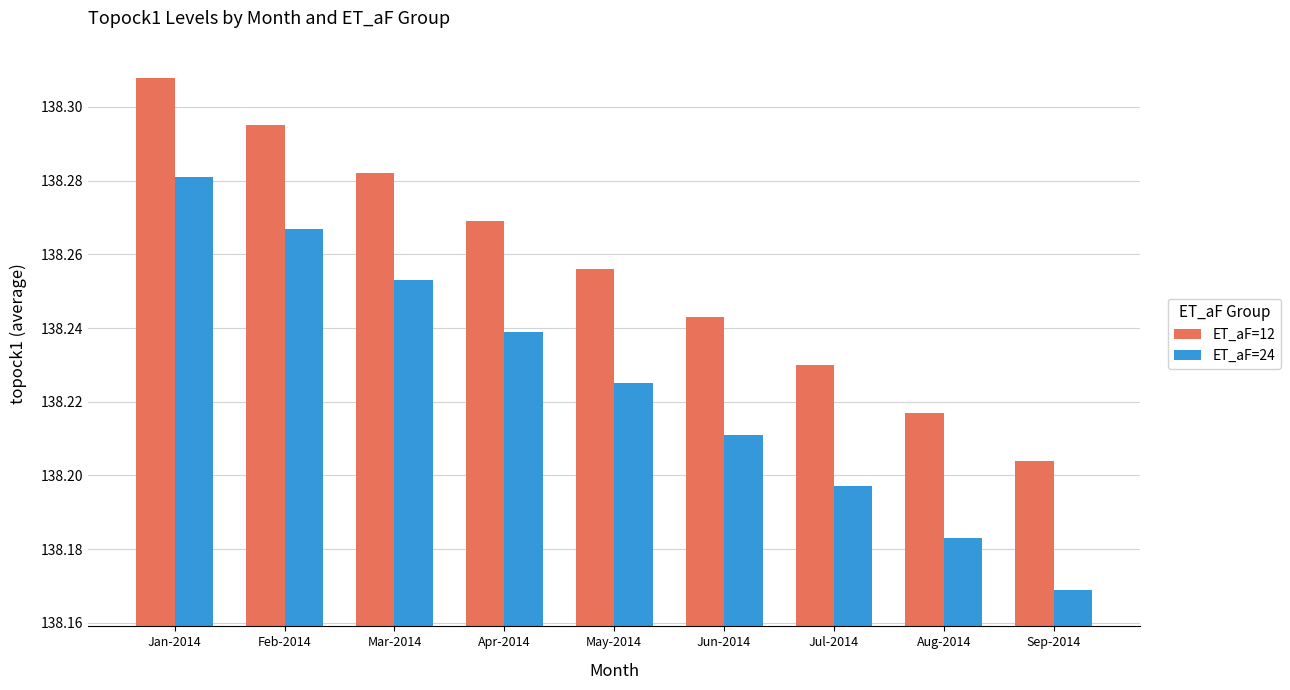

What is the total value across all series at May-2014?

276.5